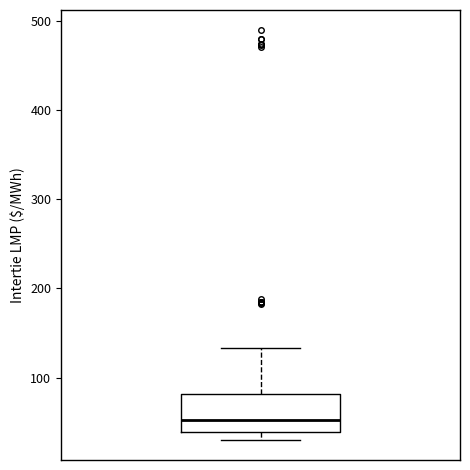

Read this box plot against the y-axis: the position of the median line, the range covered by the box, and the ends of both whiskers. The values are not printed on the chart, so give them approximately, as read against the axis.

median 50, box 40 to 80, whiskers 30 to 130